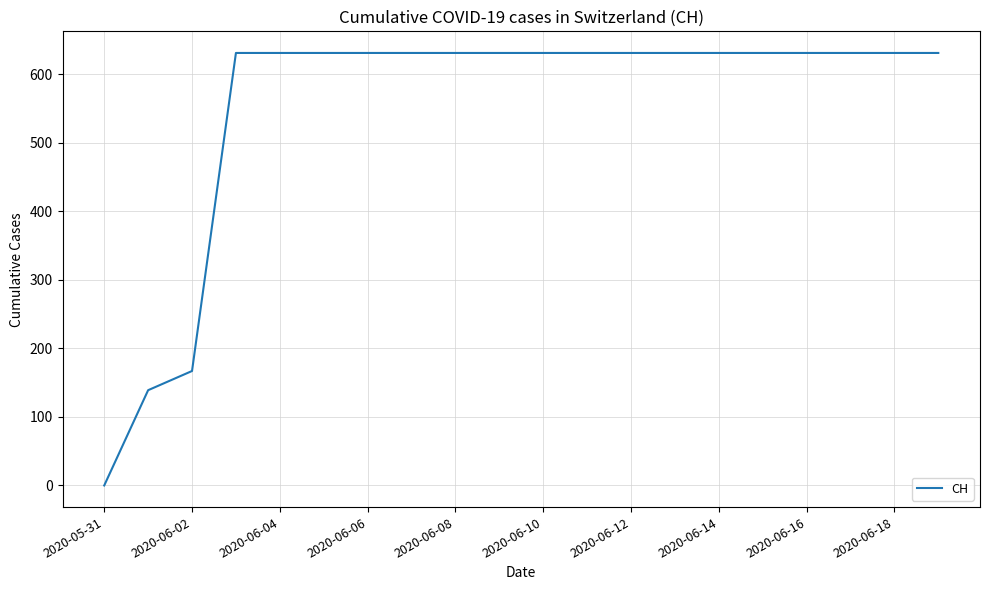

What is the greatest value displayed?

631